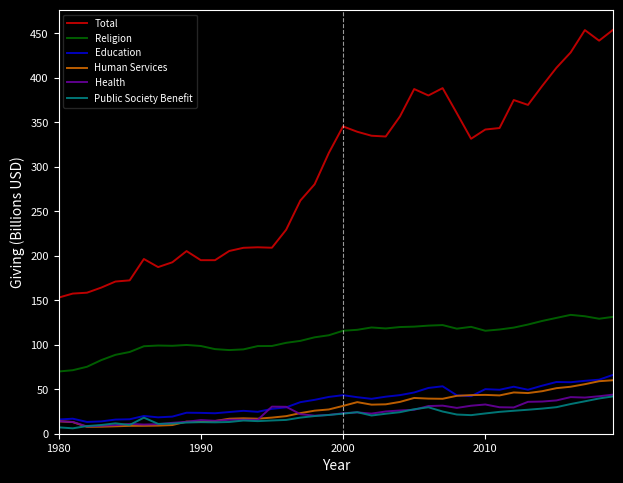

Does the chart have visible grid lines?

No